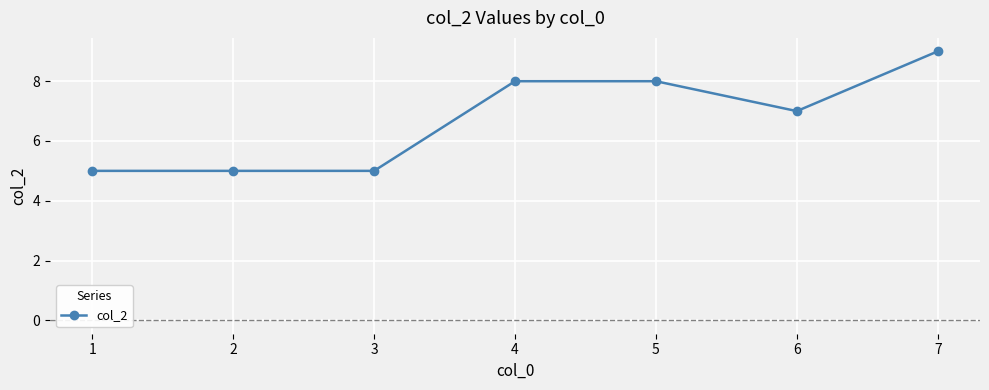

What is the change in value from 4 to 6?

-1